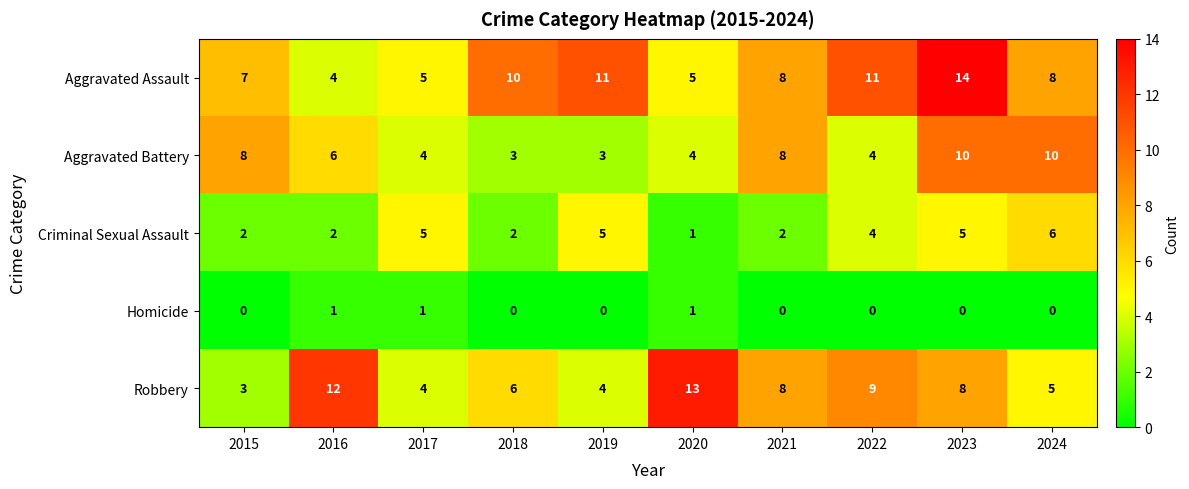

Which category has the highest value in the Robbery series?

2020